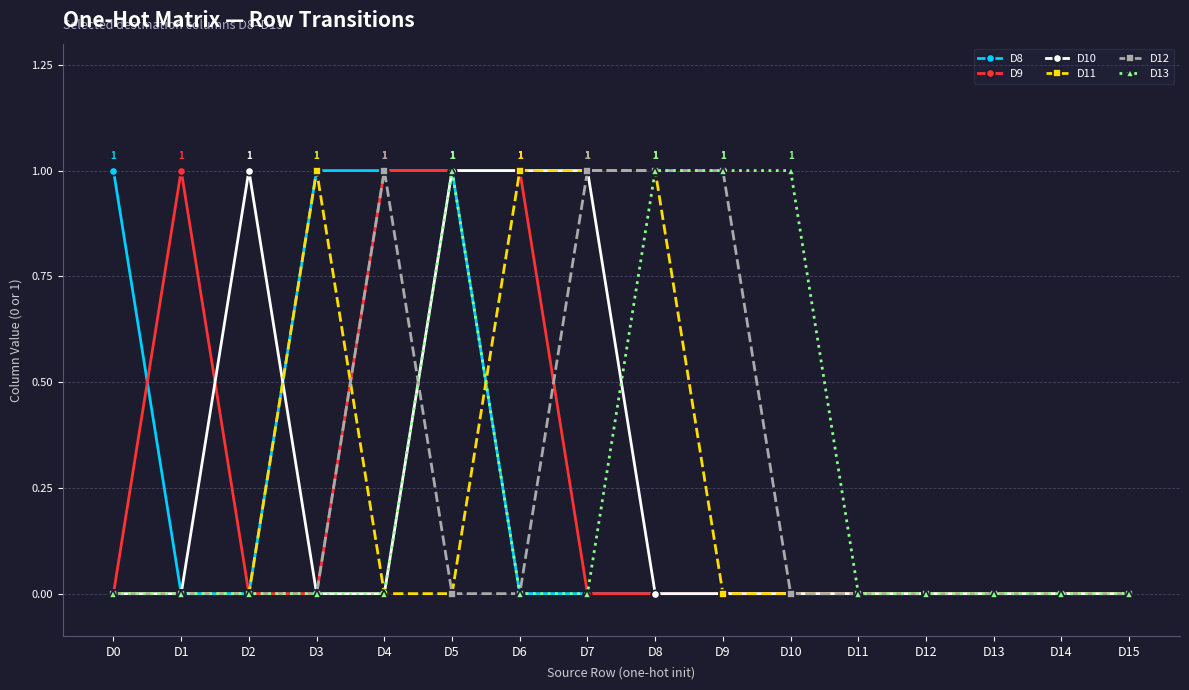

Is it true that D12 equals 1 at D5?

False